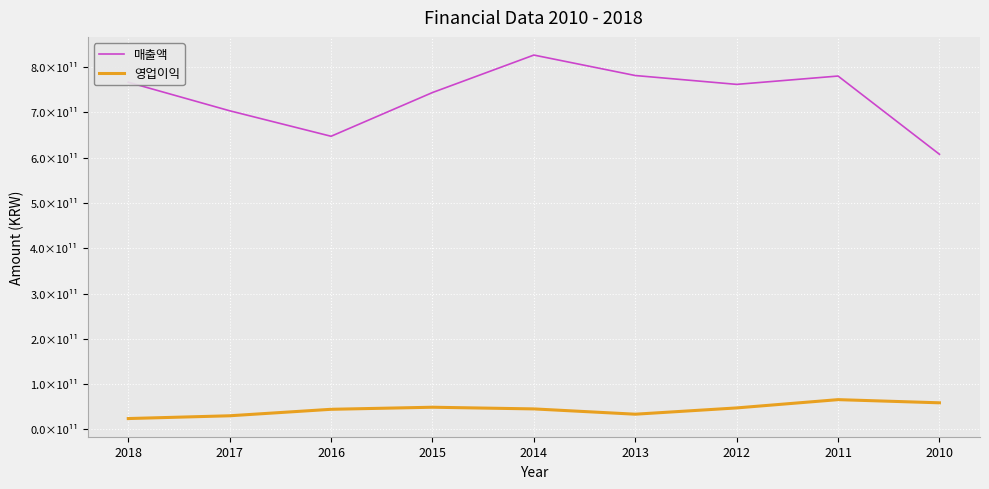

Where is 매출액 nearest to the value 717156726607?

2017